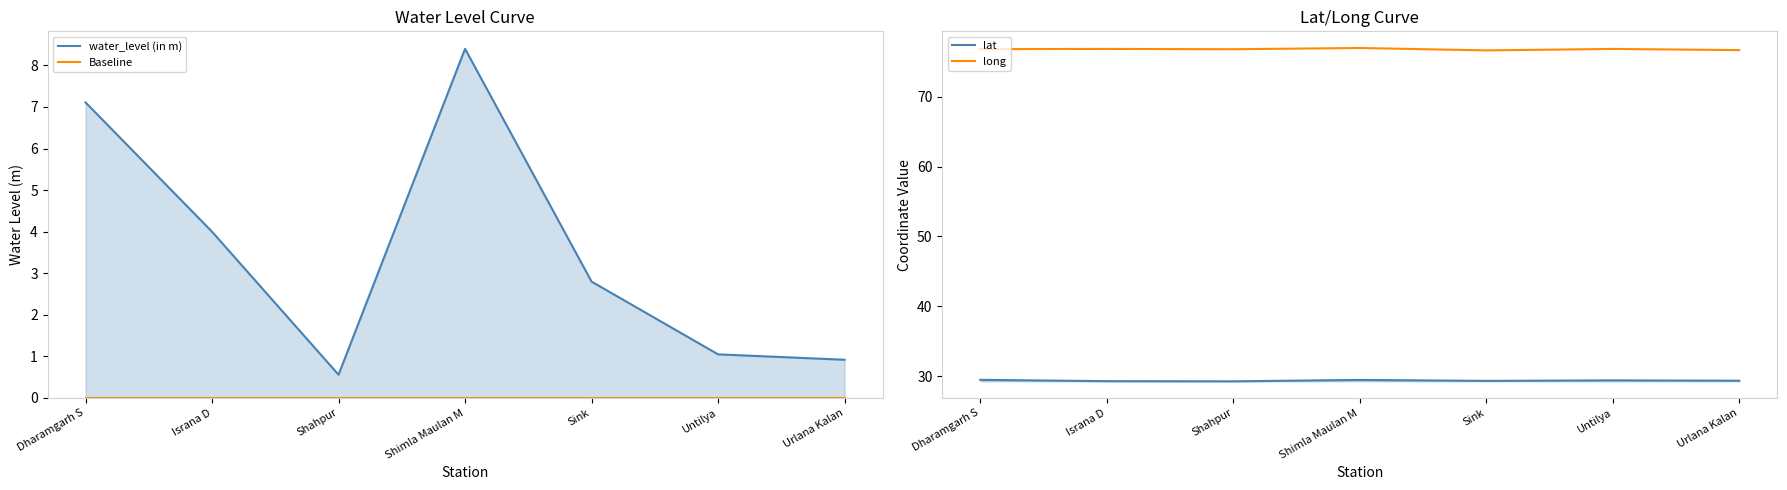

At which category does water_level (in m) reach its first local peak?

Shimla Maulan M